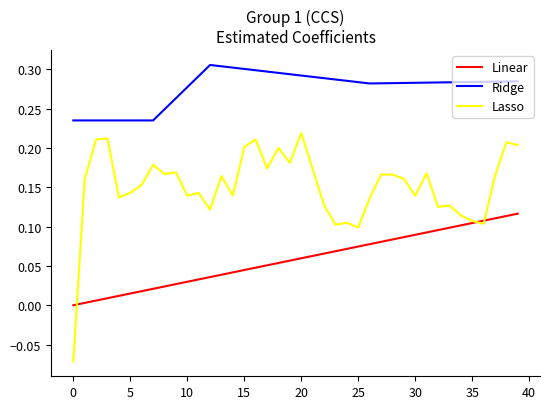

Which series has the largest range (max minus min)?

Lasso